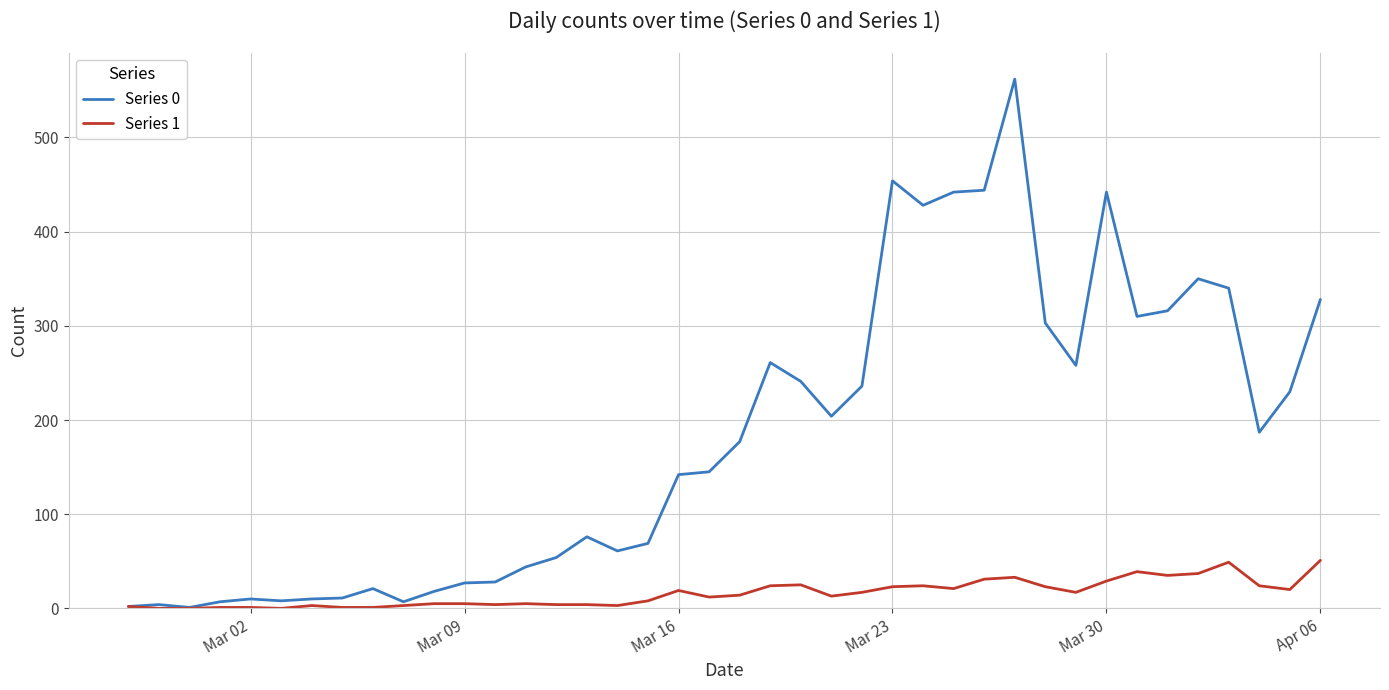

Is this an area chart (filled region under the line)?

No